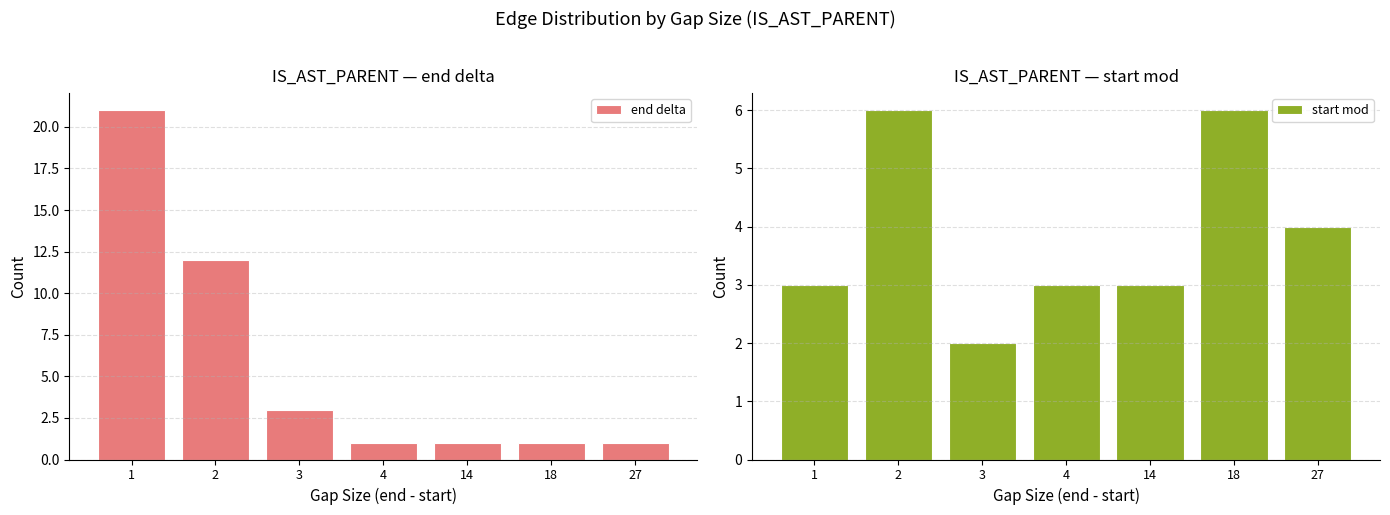

What is the value of the start mod bar at the 2nd from the left?

6